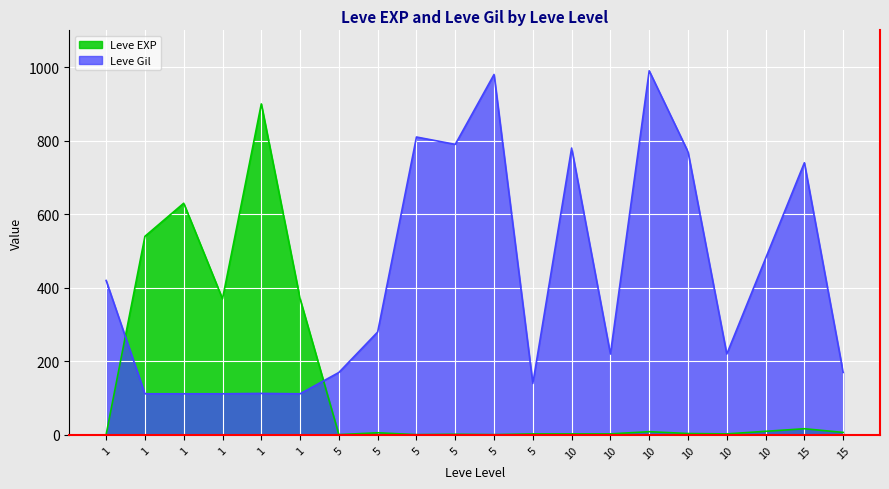

Reading left to right, what are all the values shown in this chart?

Leve EXP: 1	540	630	370	900	370	1	6	1	2	1	3	3	3	9	4	3	10	17	7
Leve Gil: 420	112	112	112	113	112	170	280	810	790	980	140	780	220	990	770	220	480	740	170